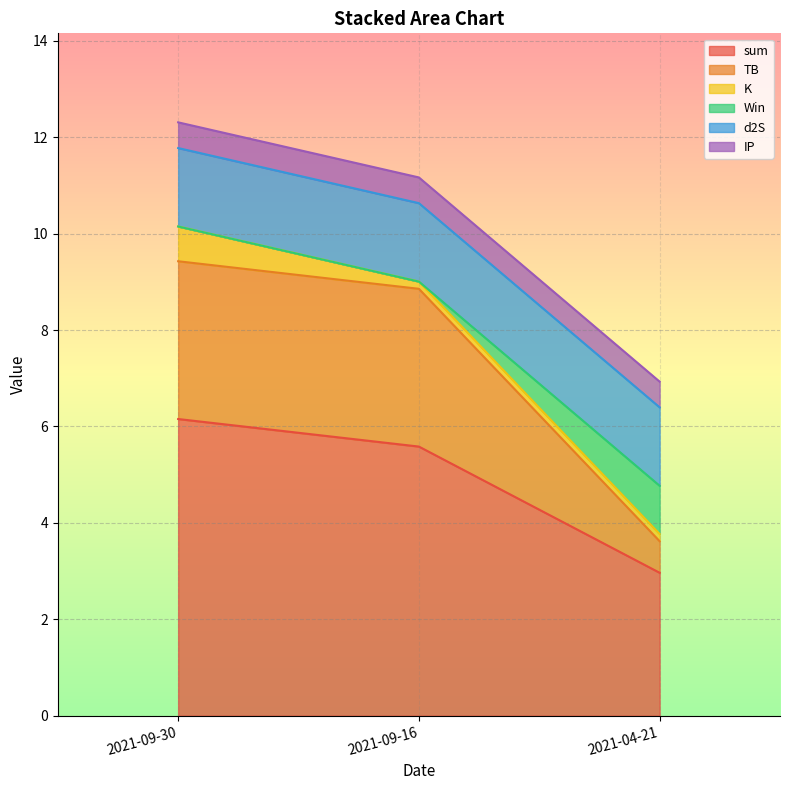

The sum series shows 15.2 at 2021-09-30. True or false?

False